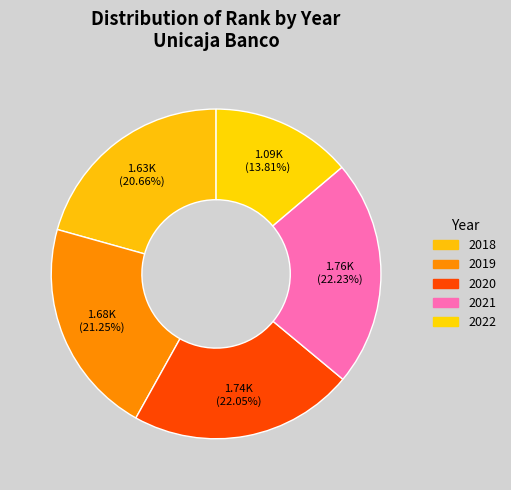

How many slices are in this pie chart?

5